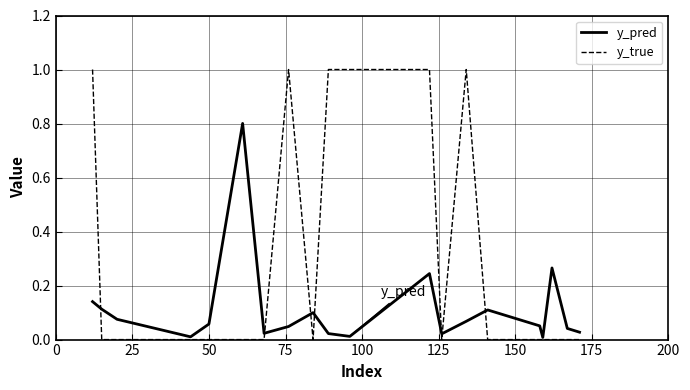

What is the maximum value shown in the chart?

1.0